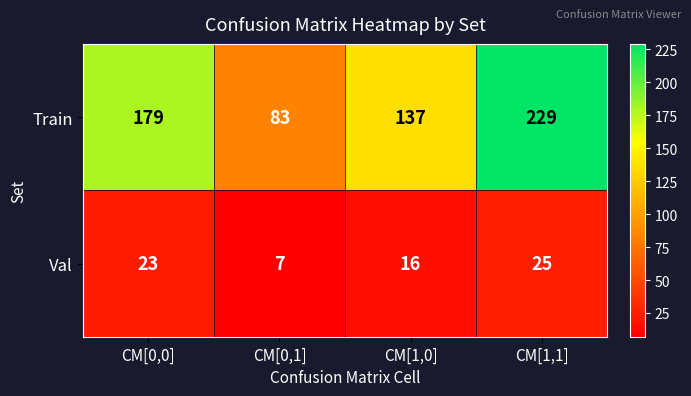

The Train series shows 205 at CM[1,0]. True or false?

False